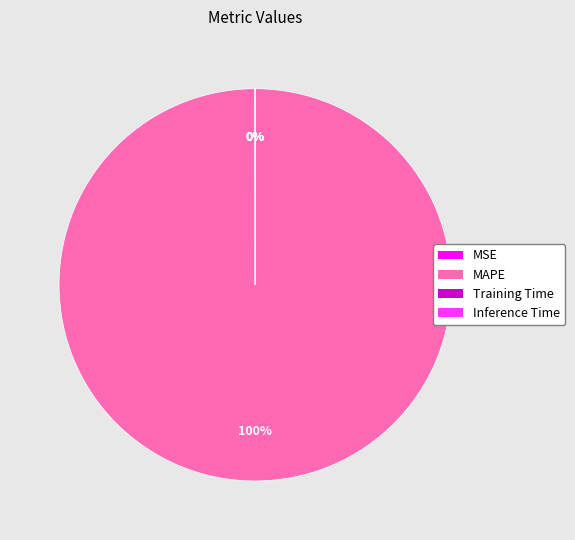

Which slice represents more than half of the pie?

MAPE